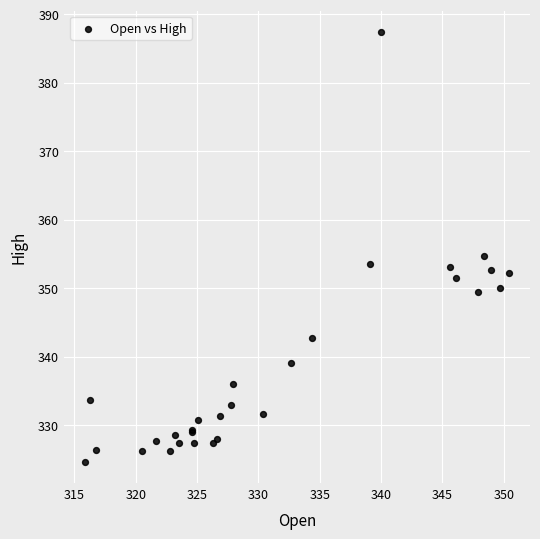

What Y value in the scatter plot is closest to 356?

354.7